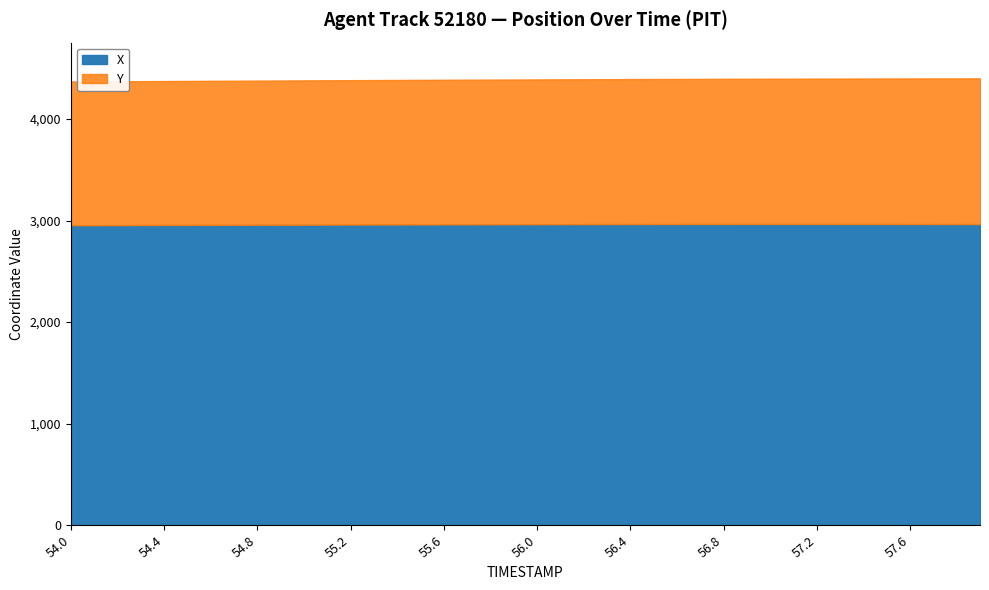

Which has a higher value, 57.3 or 54.0?

57.3